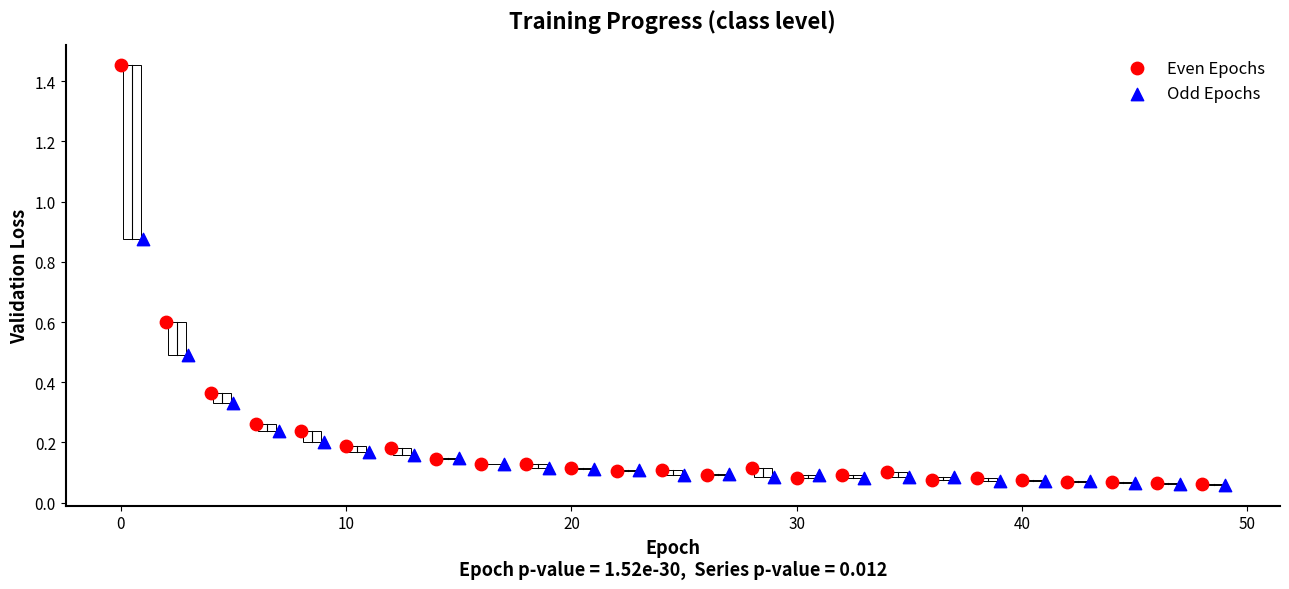

Which series contains the highest Y value?

Even Epochs